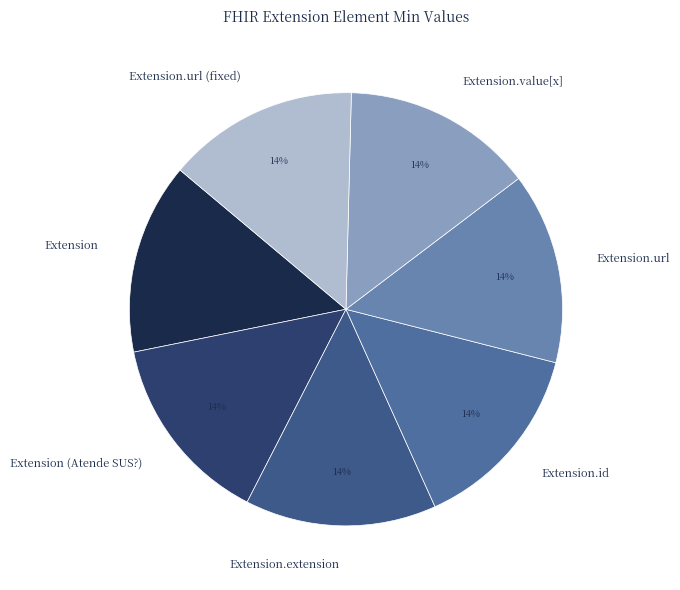

The Extension.url (fixed) slice represents 9% of the pie. True or false?

False